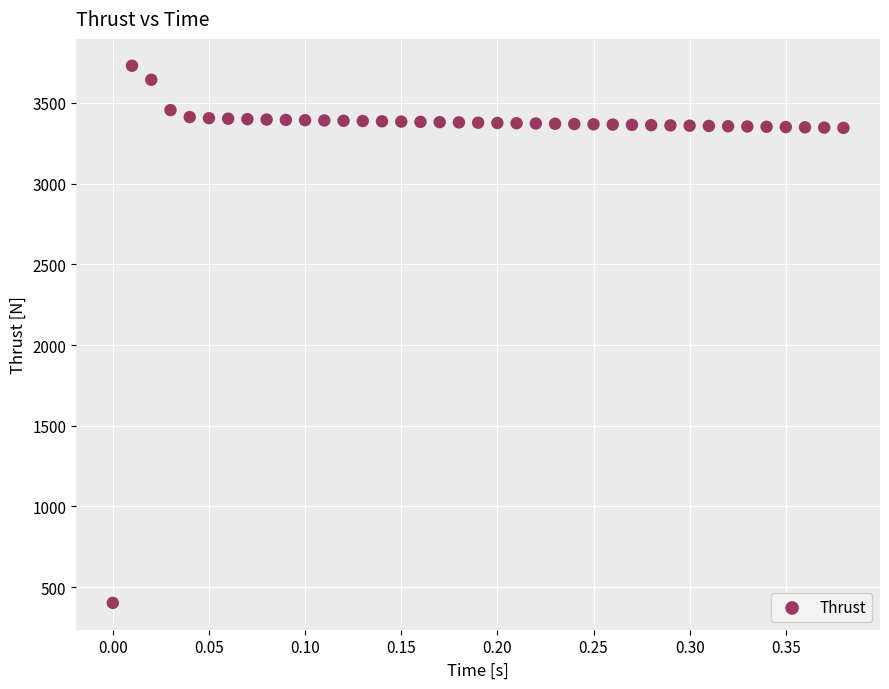

What is the range of X values (max minus min)?

0.4